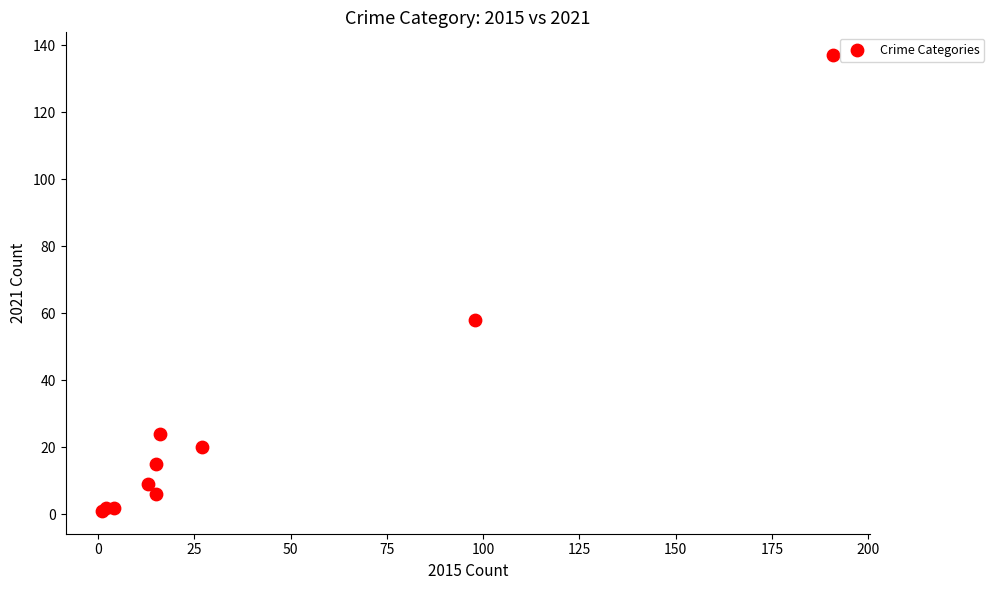

What Y value in the scatter plot is closest to 69?

58